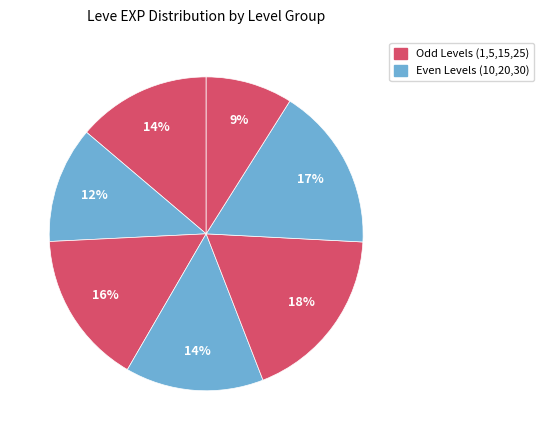

Count the number of slices in the pie.

7